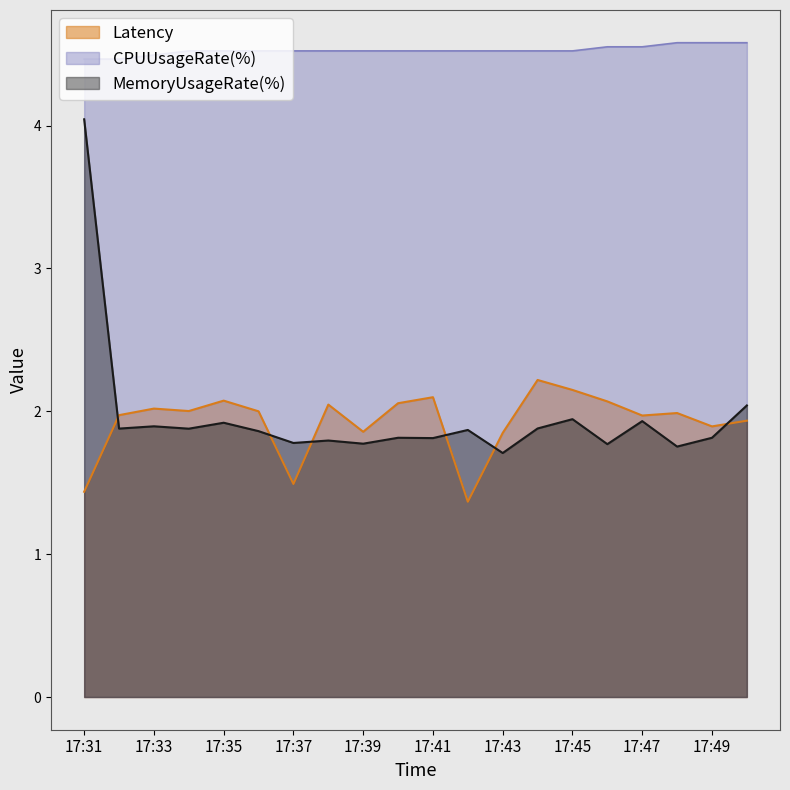

Which label corresponds to the largest value in the chart?

17:48